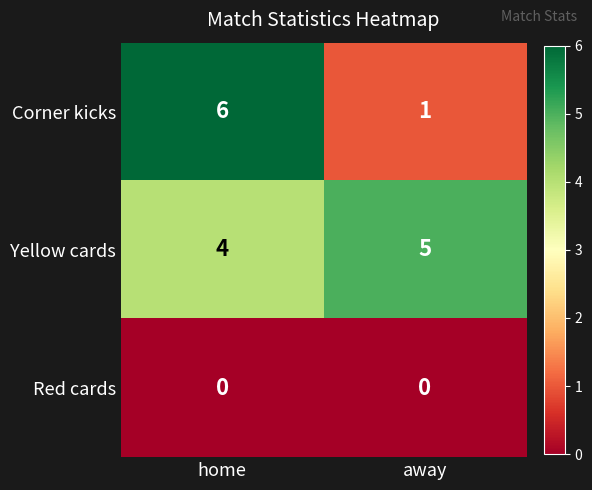

At away, list the series in order from largest to smallest.

Yellow cards, Corner kicks, Red cards